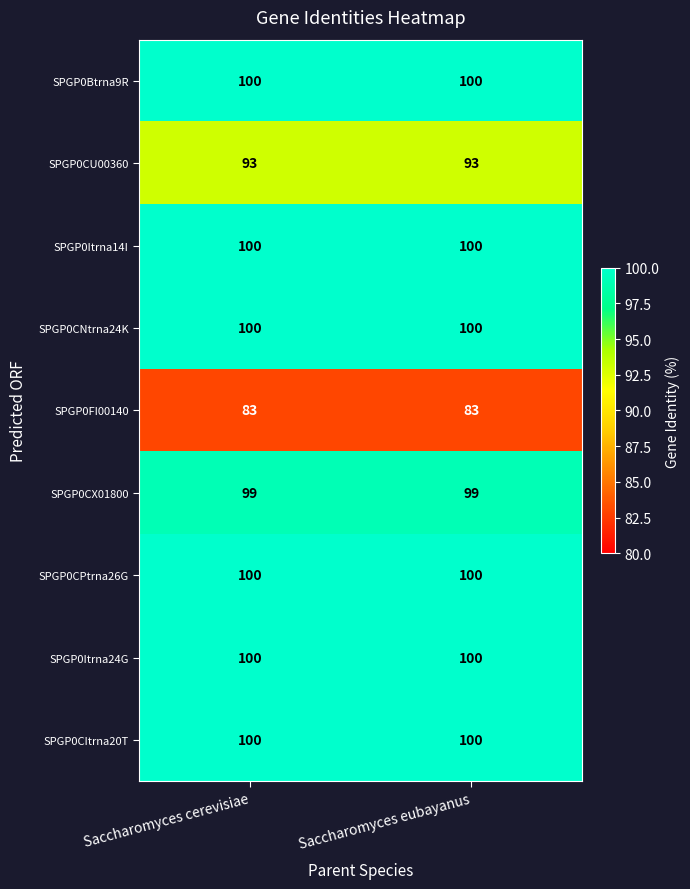

What is the minimum value shown in the chart?

83